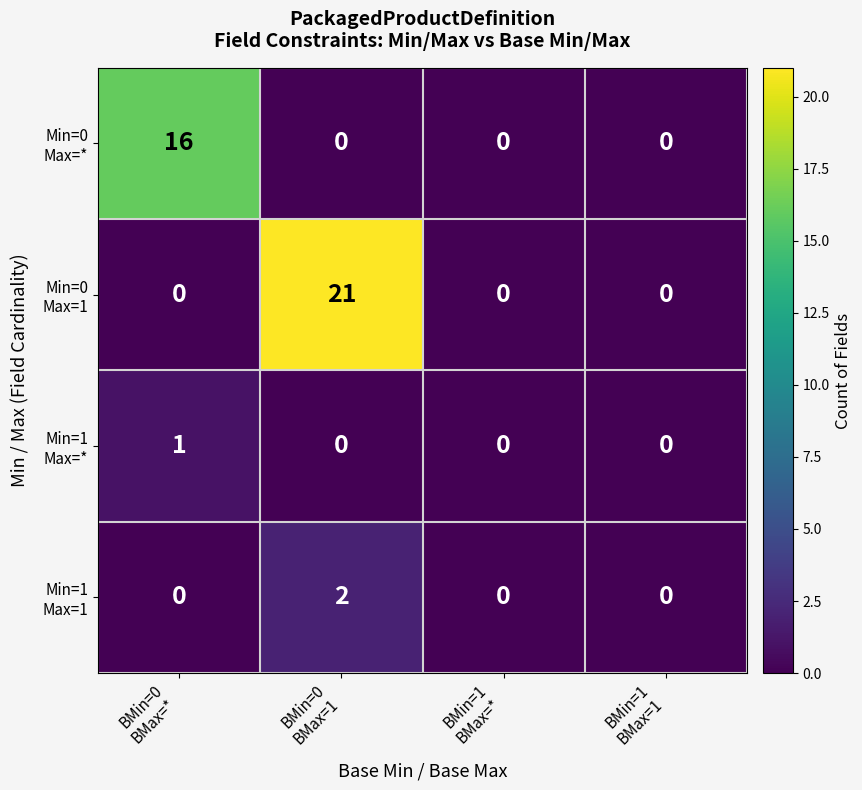

What is the greatest value displayed?

21